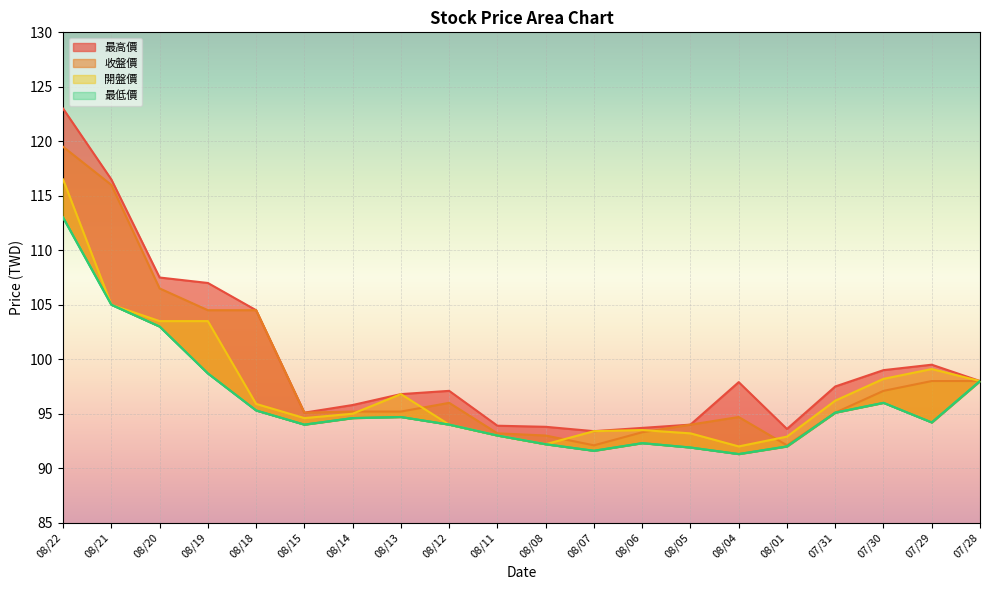

True or false: 最低價 and 收盤價 intersect in this chart.

False